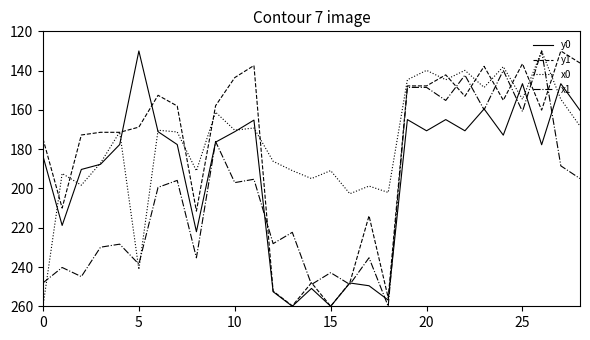

What is the highest value of the x0 series?

260.0